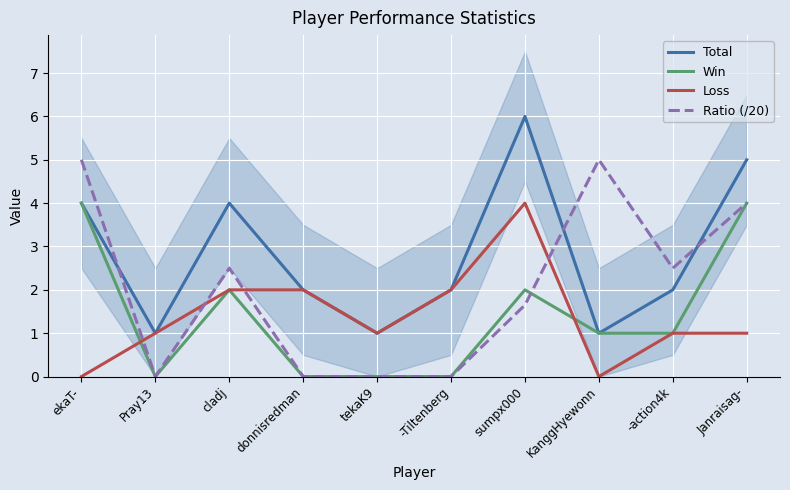

The Win series shows 1.8 at tekaK9. True or false?

False